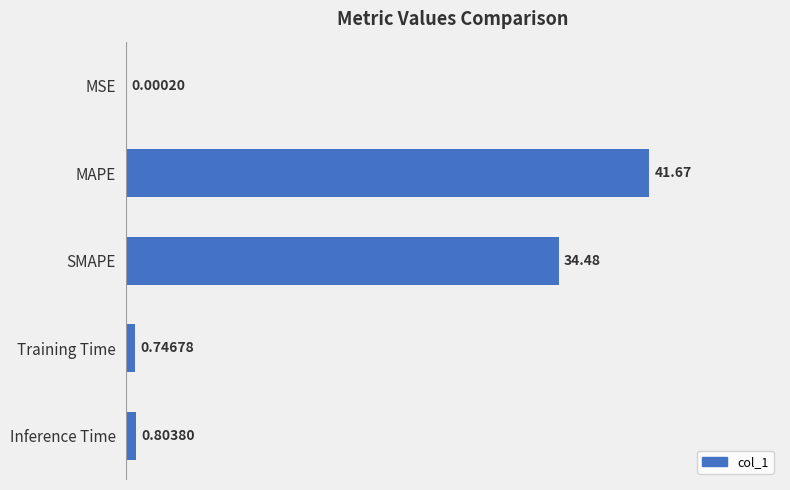

How many data points does each series have?

5